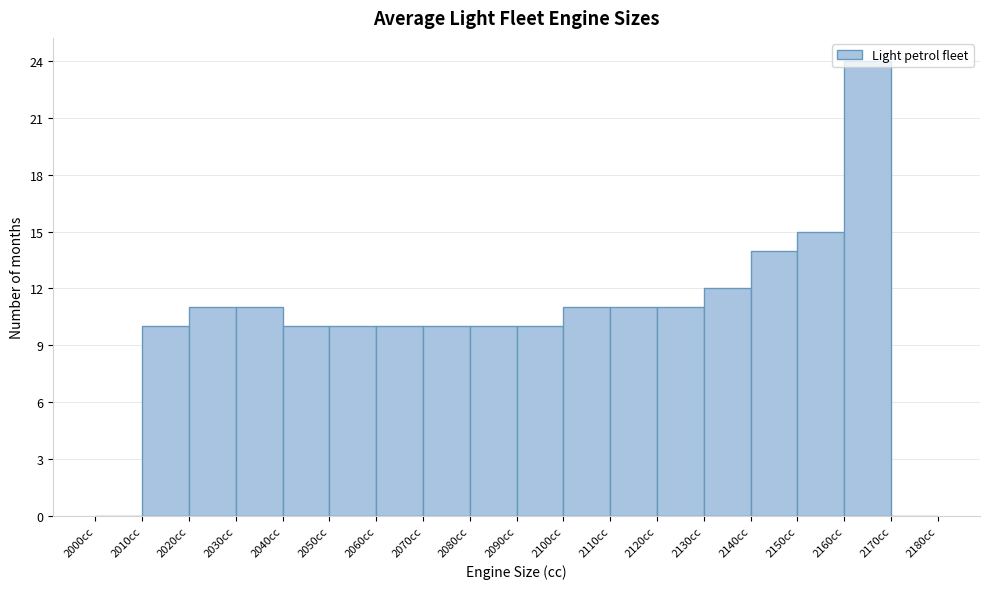

Over which range of the x-axis is the bar tallest?

2160 to 2170